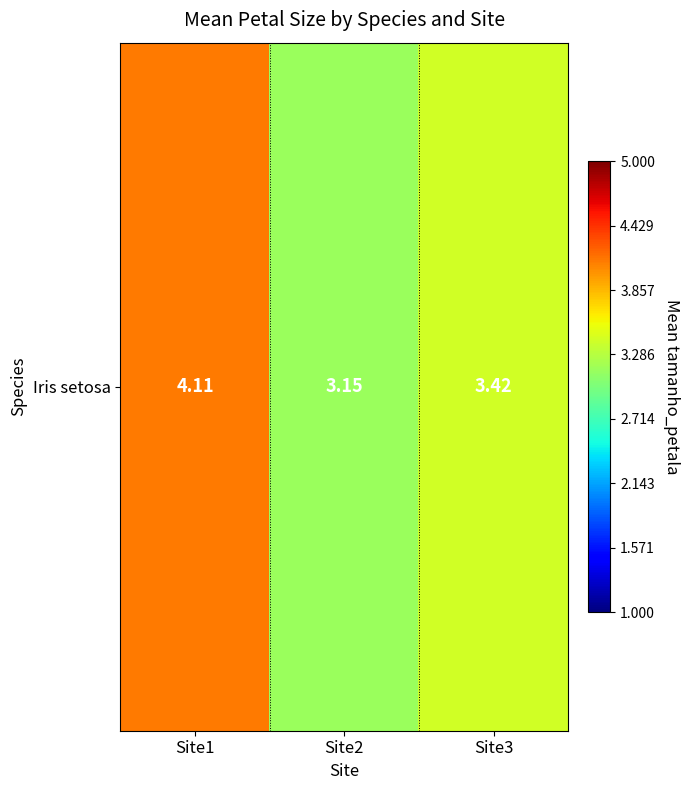

List the labels in order of value, largest first.

Site1, Site3, Site2